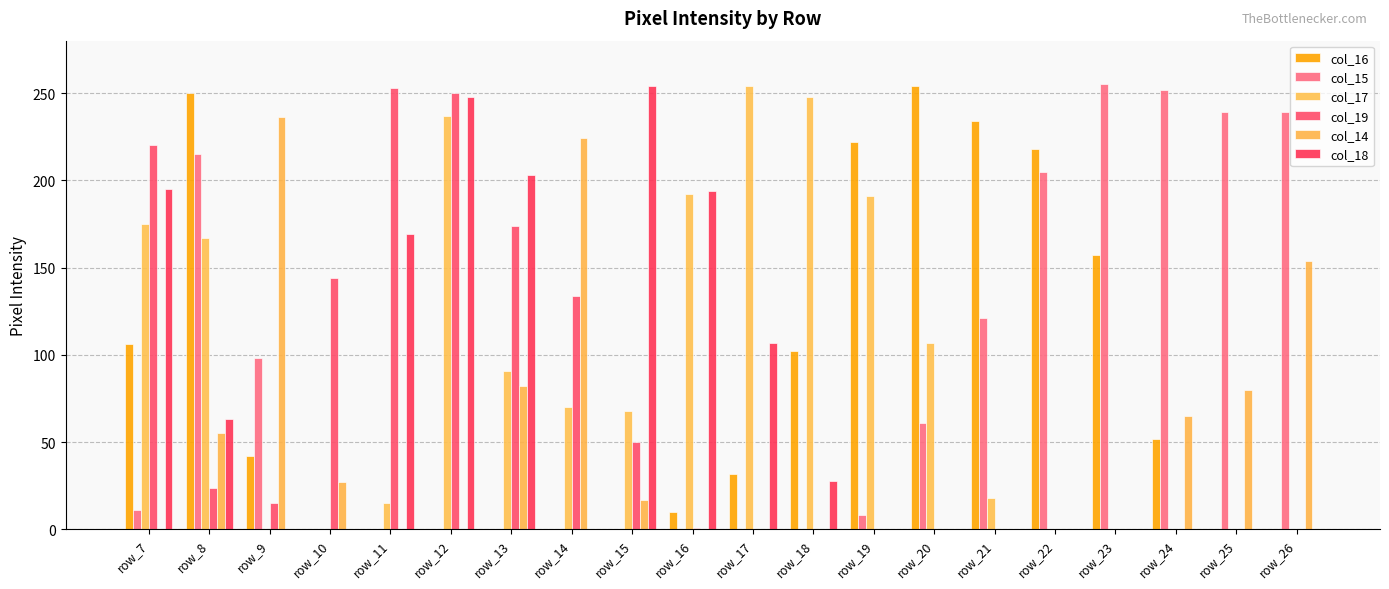

What is the sum of the col_18 values at row_15 and row_11?

423